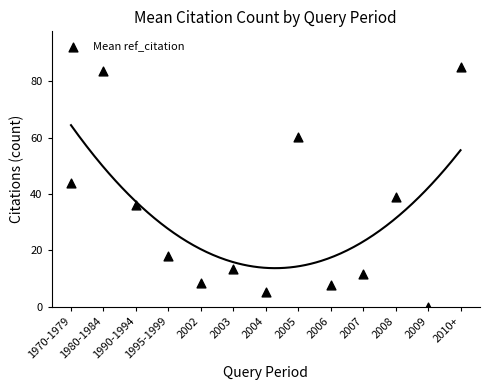

What Y value in the scatter plot is closest to 42?

44.0